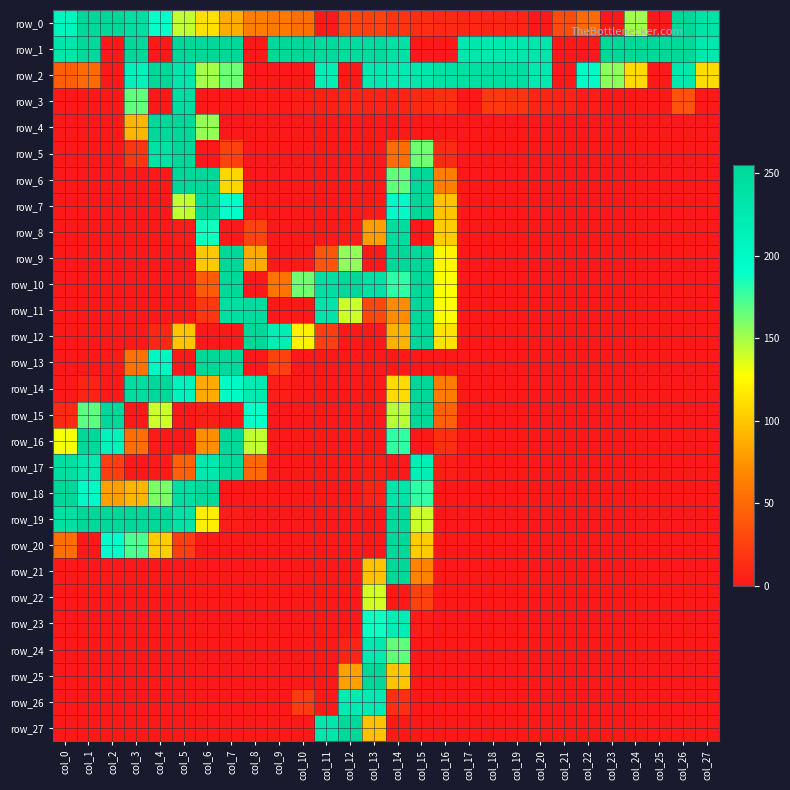

What is the average value of the row_0 series?

90